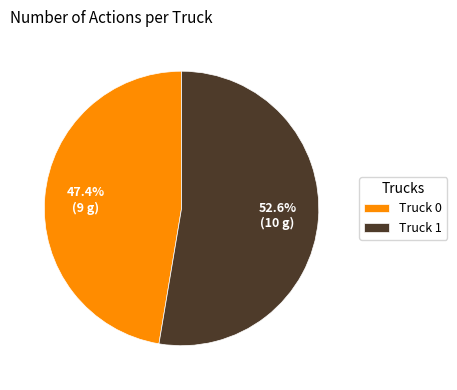

Approximately how many times larger is the value at Truck 1 compared to Truck 0?

1.1